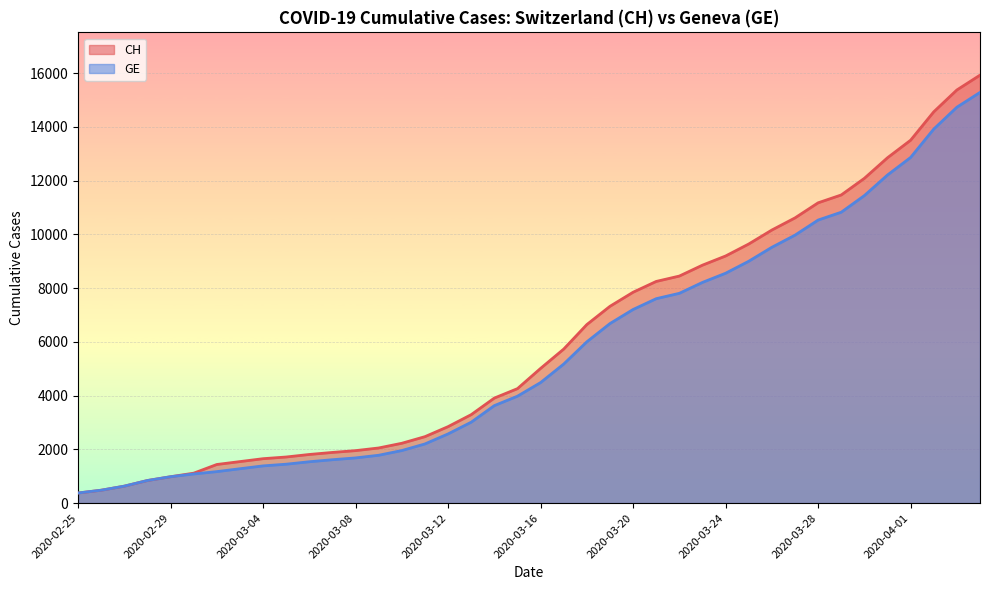

Reading left to right, extract all data points from this chart.

CH: 375	479	630	840	981	1113	1436	1544	1652	1715	1809	1885	1952	2051	2226	2472	2845	3291	3908	4259	5012	5731	6644	7323	7847	8249	8449	8855	9196	9642	10162	10613	11175	11467	12086	12852	13505	14561	15375	15926
GE: 375	479	630	840	981	1083	1171	1278	1384	1447	1538	1614	1681	1780	1955	2201	2574	3010	3627	3978	4485	5174	6002	6681	7205	7607	7807	8213	8554	9000	9520	9971	10533	10825	11444	12210	12863	13919	14733	15284